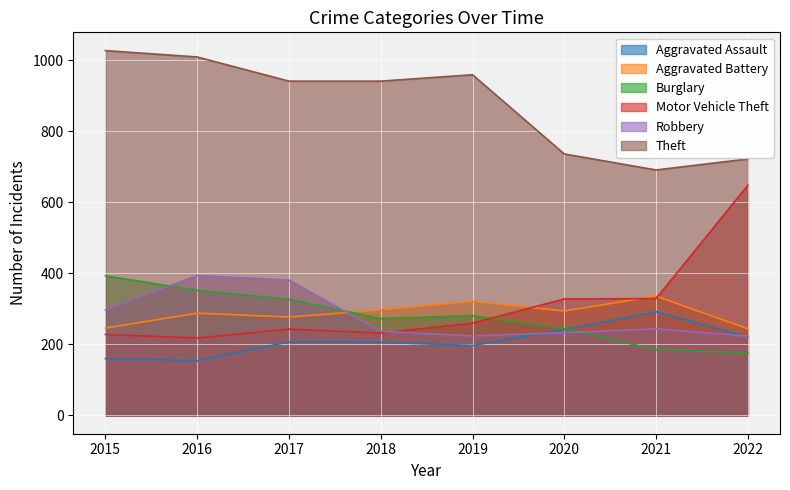

The value of Aggravated Assault at 2022 is 221. True or false?

True